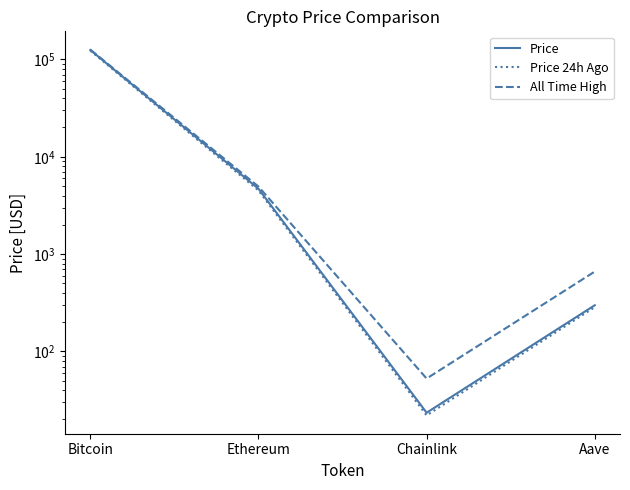

Reading left to right, extract all data points from this chart.

Price: Bitcoin=124960.0	Ethereum=4694.4	Chainlink=23.5	Aave=298.4
Price 24h Ago: Bitcoin=123132.0	Ethereum=4510.2	Chainlink=22.0	Aave=285.1
All Time High: Bitcoin=126080.0	Ethereum=4946.1	Chainlink=52.7	Aave=661.7